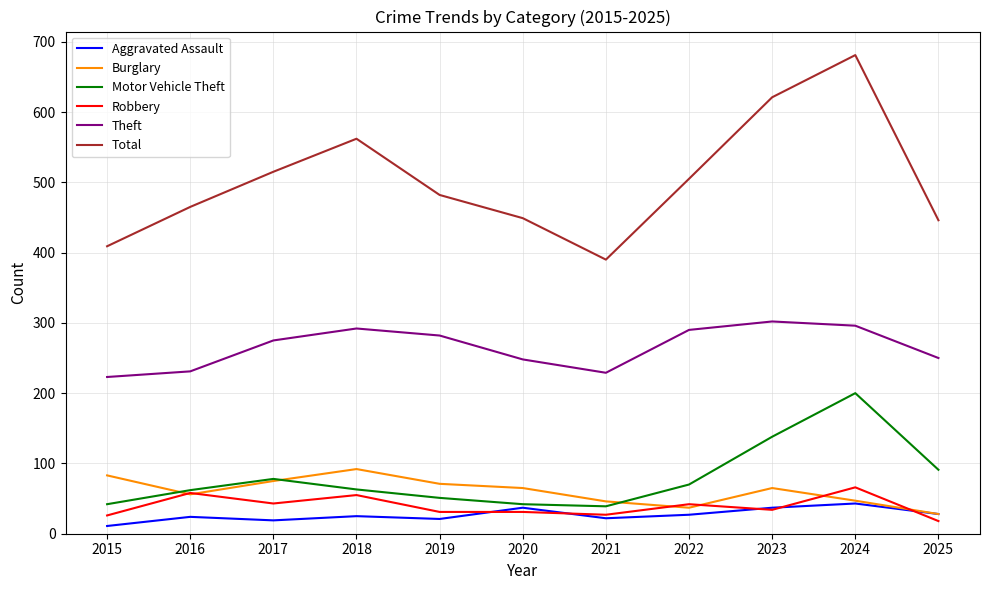

True or false: Total and Motor Vehicle Theft intersect in this chart.

False